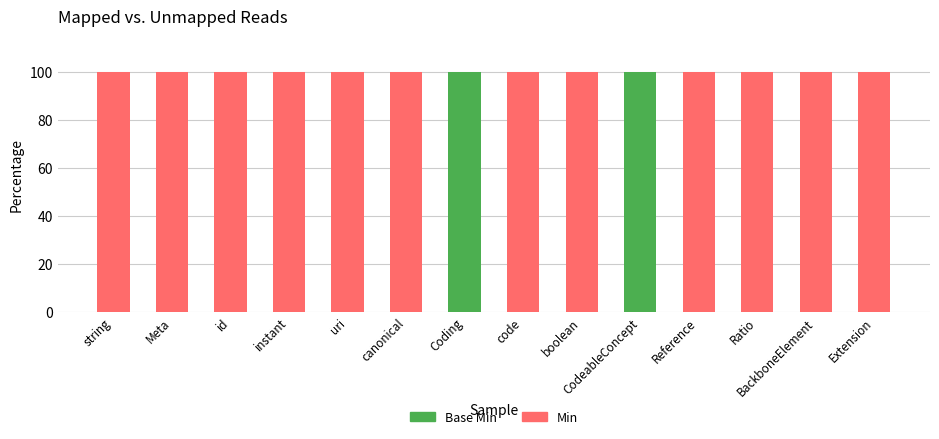

What is the total value across all series at string?

100